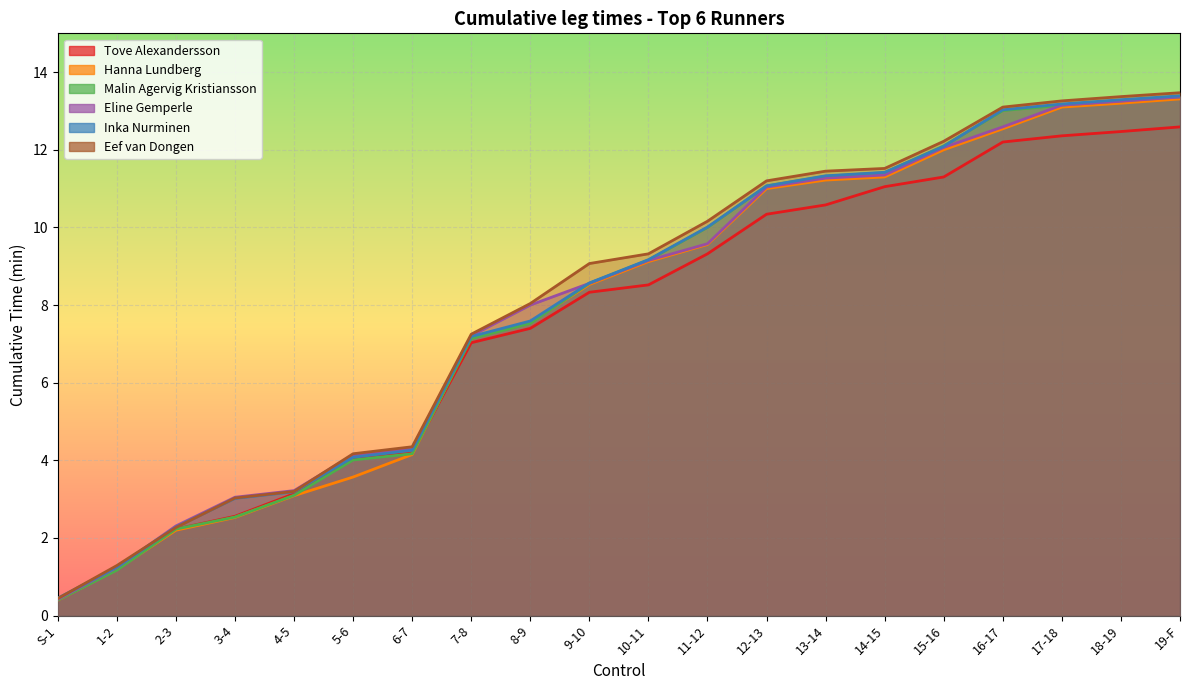

How many lines are shown in the chart?

6